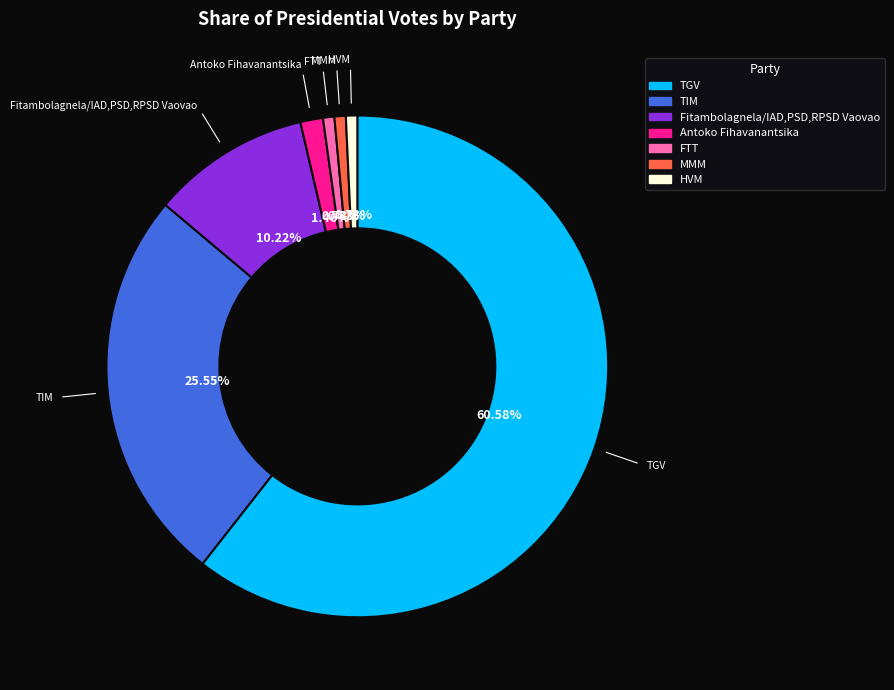

Does TGV account for over 50% of the chart?

Yes